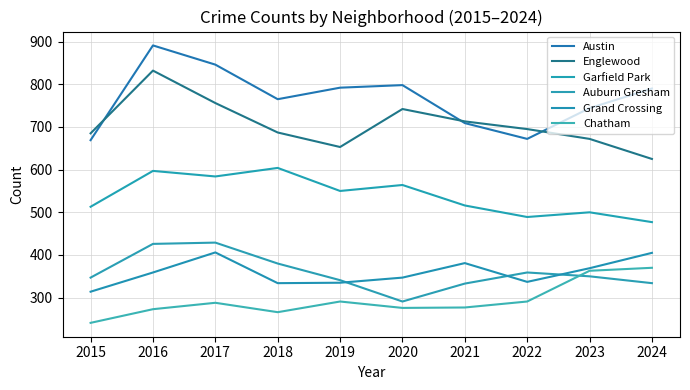

Rank the series by their maximum value, from highest to lowest.

Austin, Englewood, Garfield Park, Auburn Gresham, Grand Crossing, Chatham